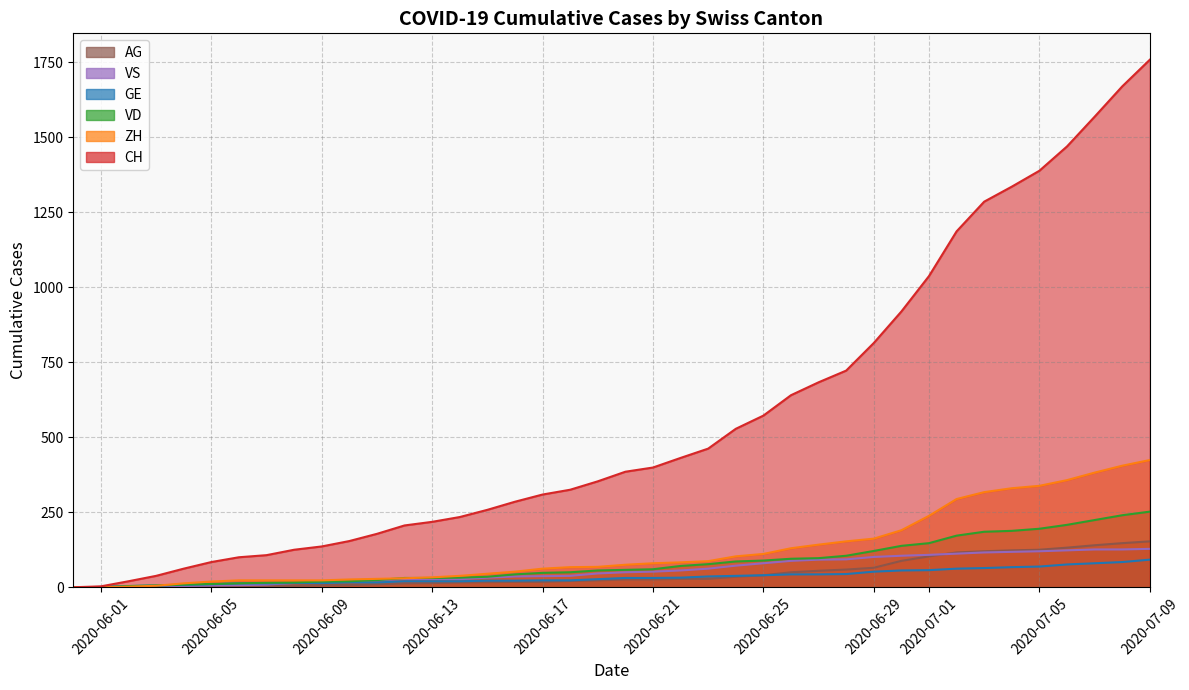

What are all the series names shown in the legend?

CH, ZH, VD, GE, VS, AG